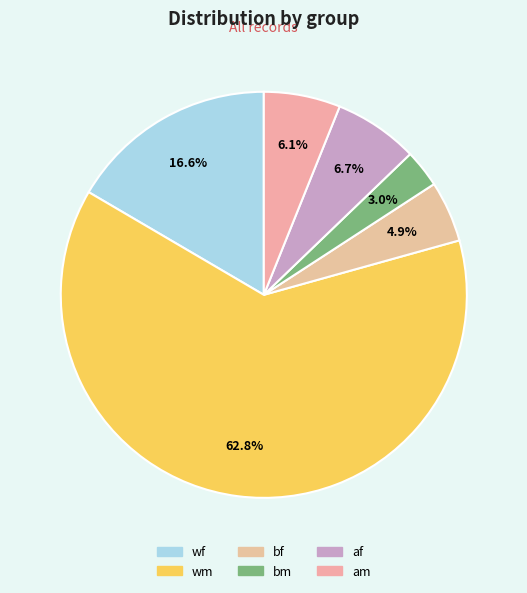

Which slice is the largest?

wm